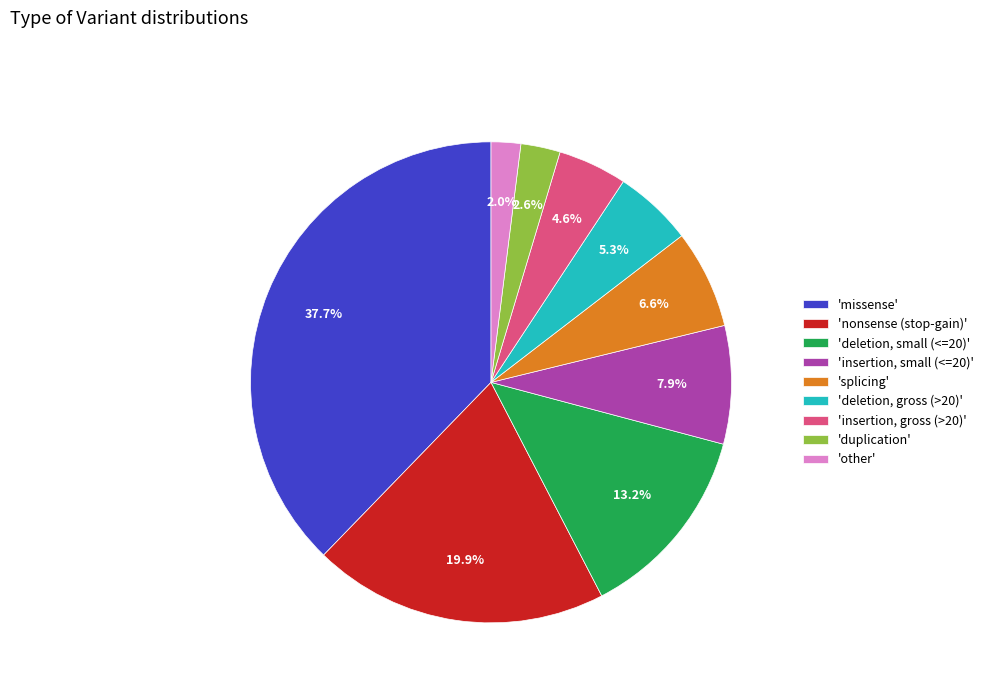

Which slice is the largest?

'missense'